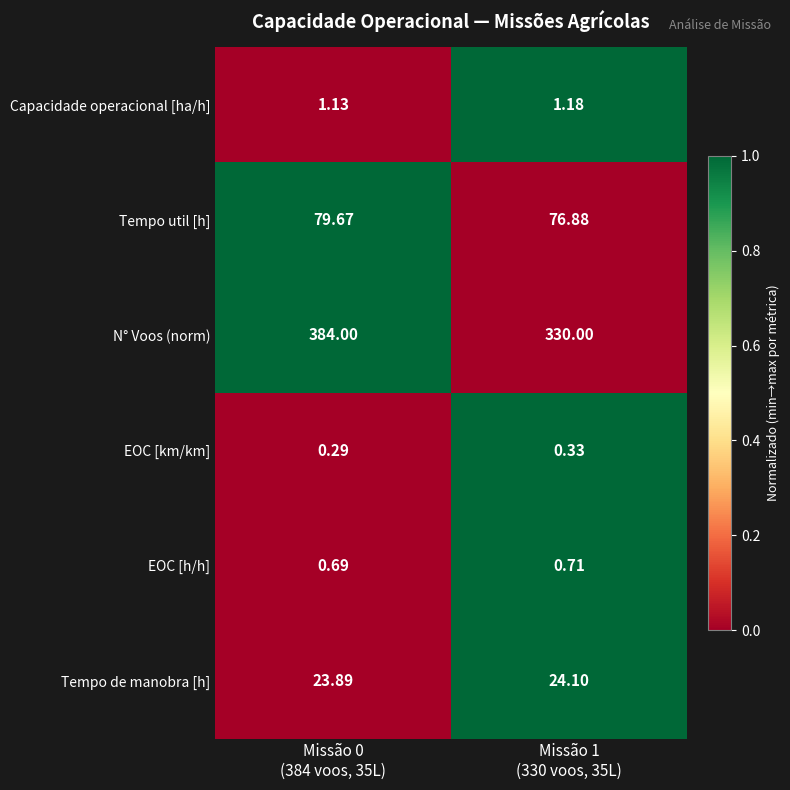

Which series has the widest spread of values?

N° Voos (norm)